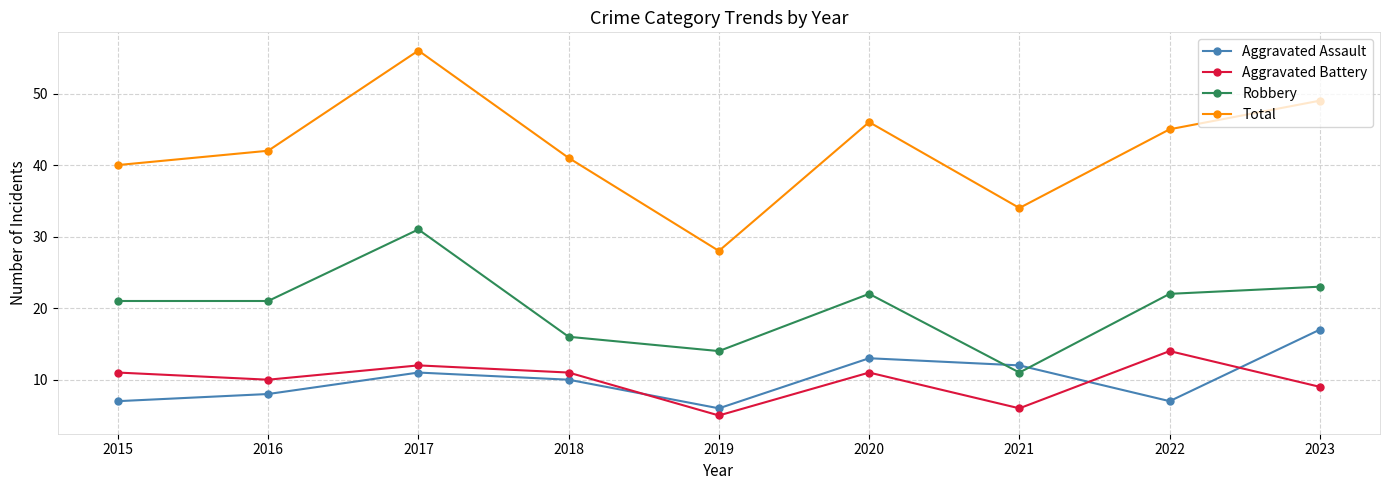

Reading right to left, what are all the values shown in this chart?

Aggravated Assault: 2023=17	2022=7	2021=12	2020=13	2019=6	2018=10	2017=11	2016=8	2015=7
Aggravated Battery: 2023=9	2022=14	2021=6	2020=11	2019=5	2018=11	2017=12	2016=10	2015=11
Robbery: 2023=23	2022=22	2021=11	2020=22	2019=14	2018=16	2017=31	2016=21	2015=21
Total: 2023=49	2022=45	2021=34	2020=46	2019=28	2018=41	2017=56	2016=42	2015=40